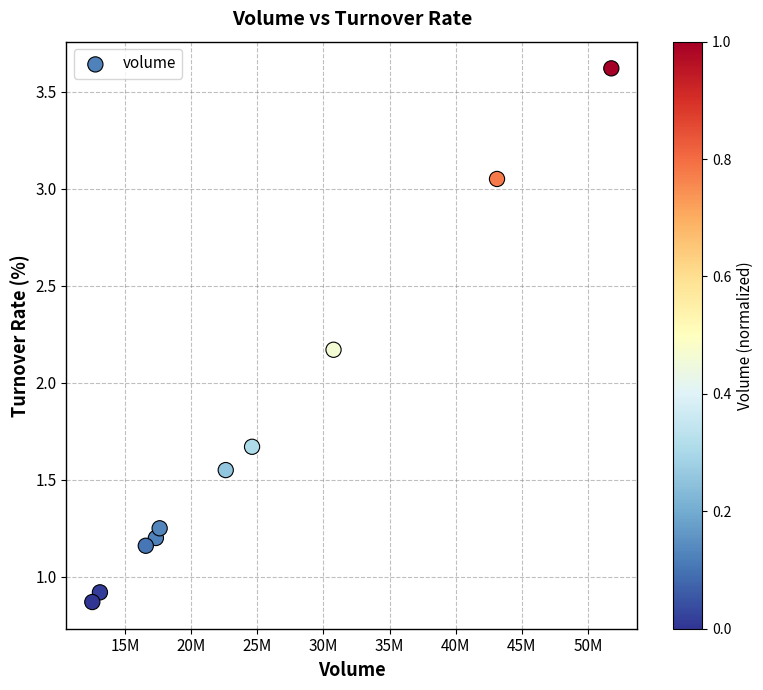

What is the average Y value?

1.7